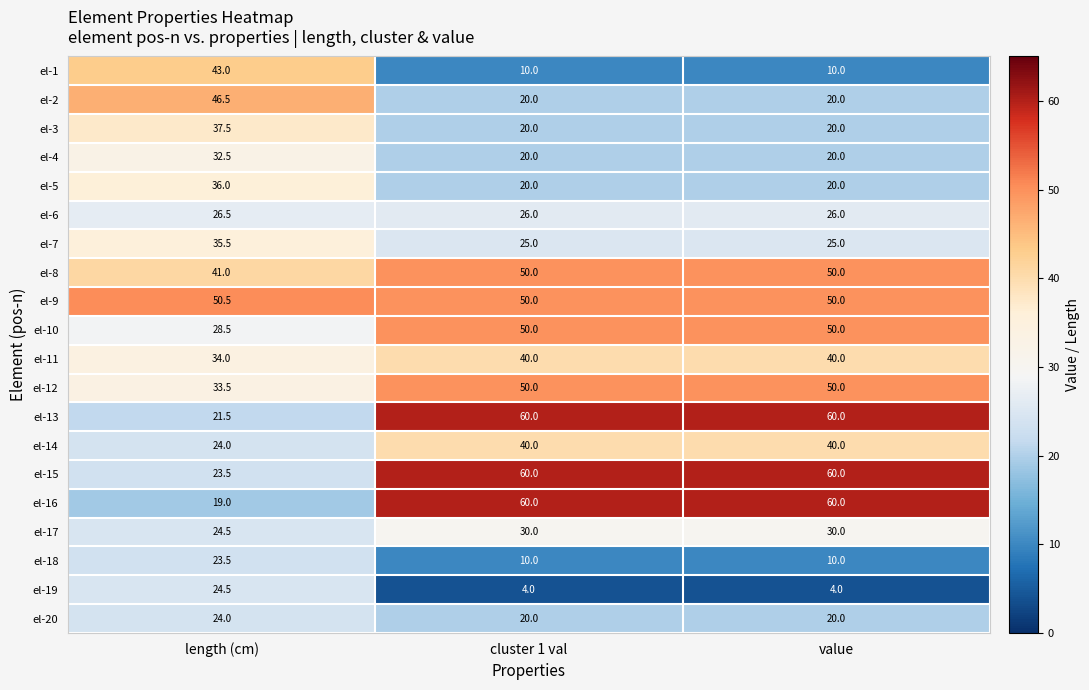

What is the difference between the maximum and second lowest values in the el-9 series?

0.5